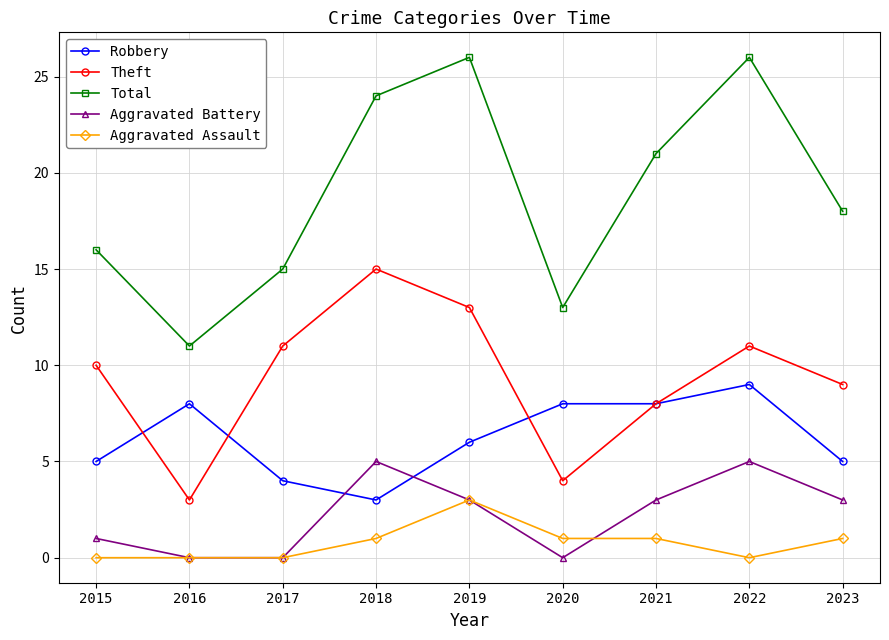

How many lines are shown in the chart?

5